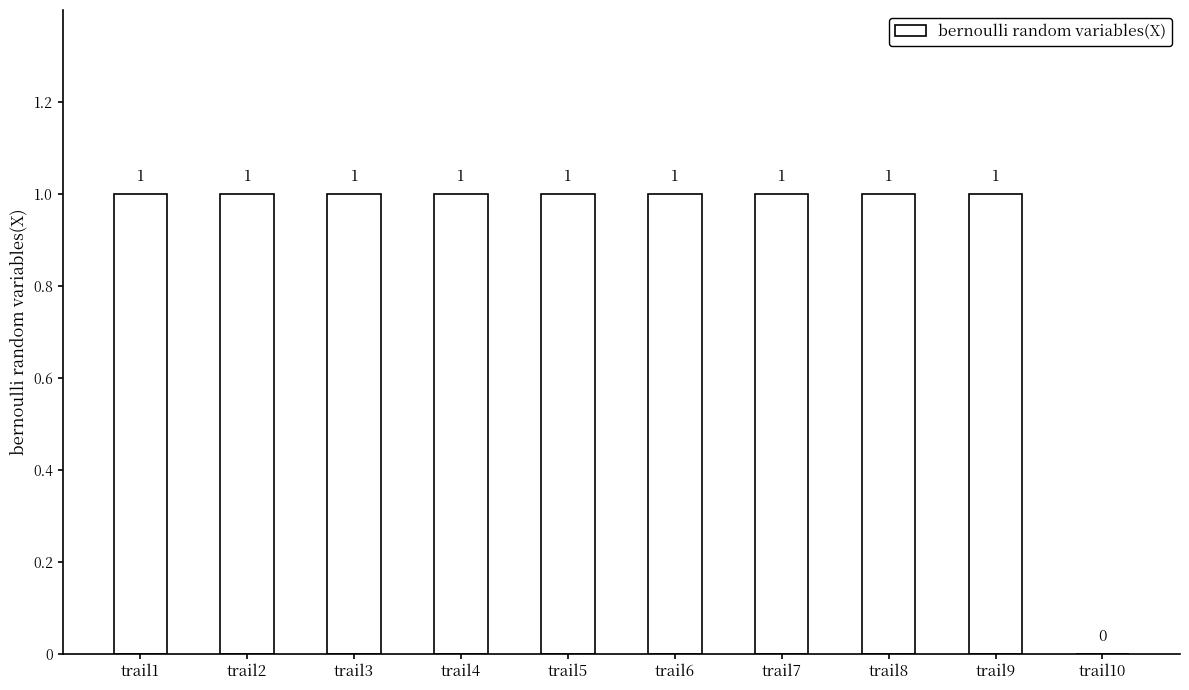

True or false: the data shows 0 at trail1.

False